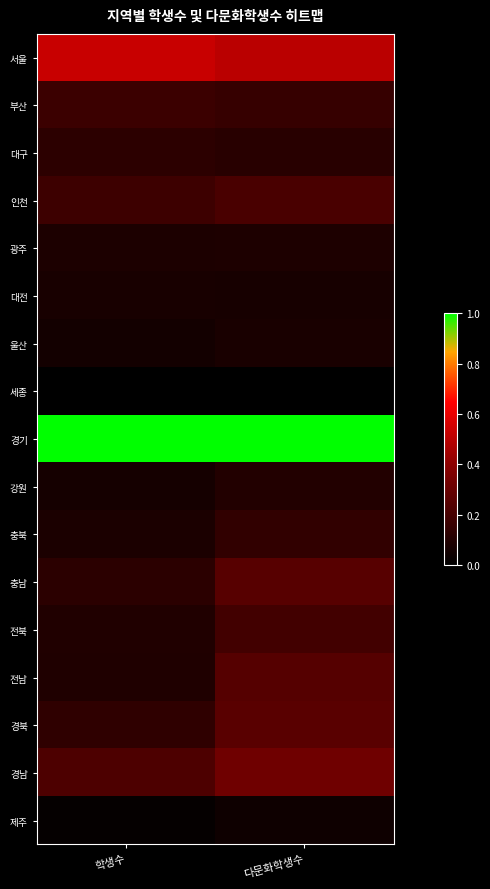

What is the spread (max minus min) of values at 학생수?

1.0